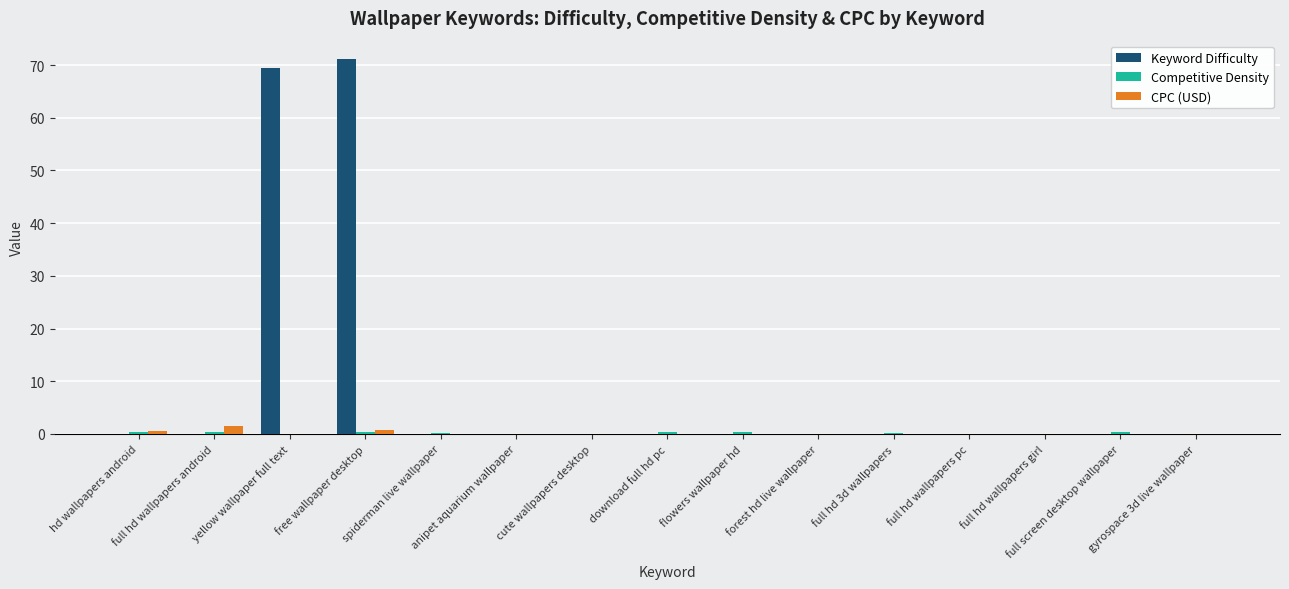

How many data points does each series have?

15